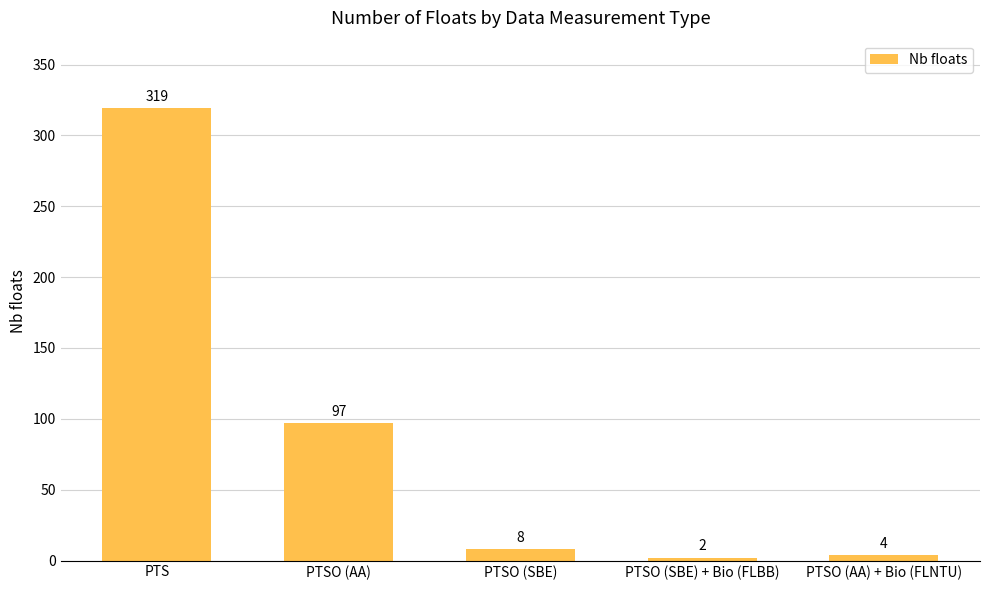

What is the smallest value displayed?

2